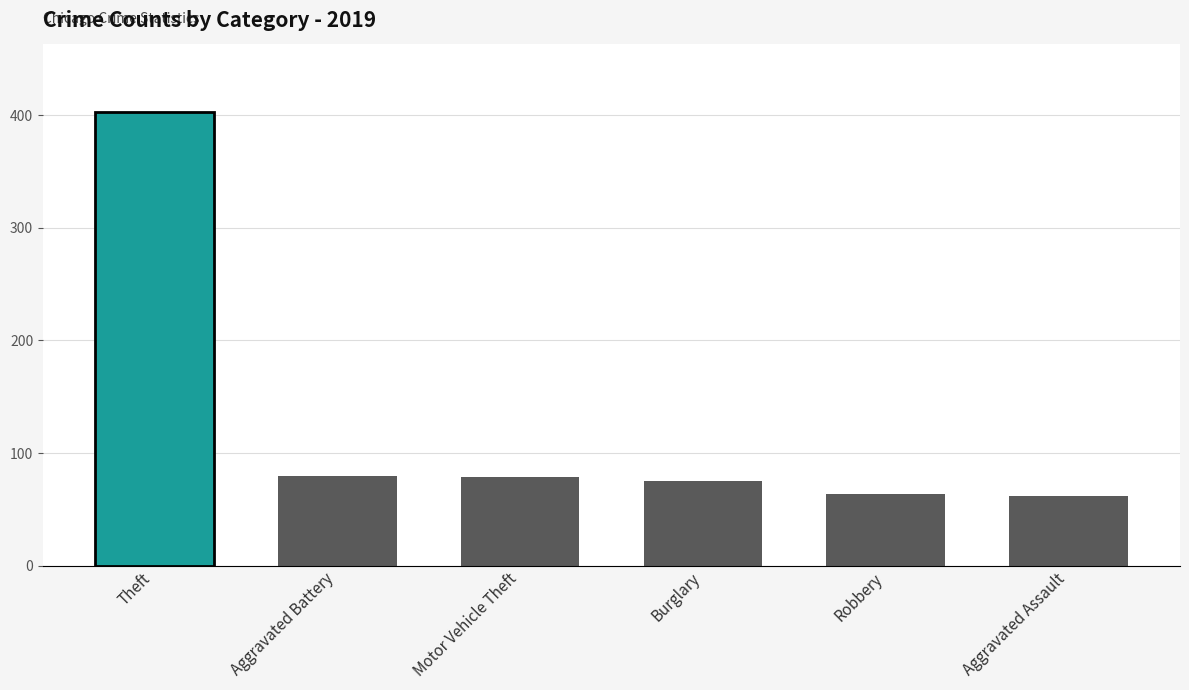

What are all the series names shown in the legend?

Theft, Motor Vehicle Theft, Burglary, Robbery, Aggravated Battery, Aggravated Assault